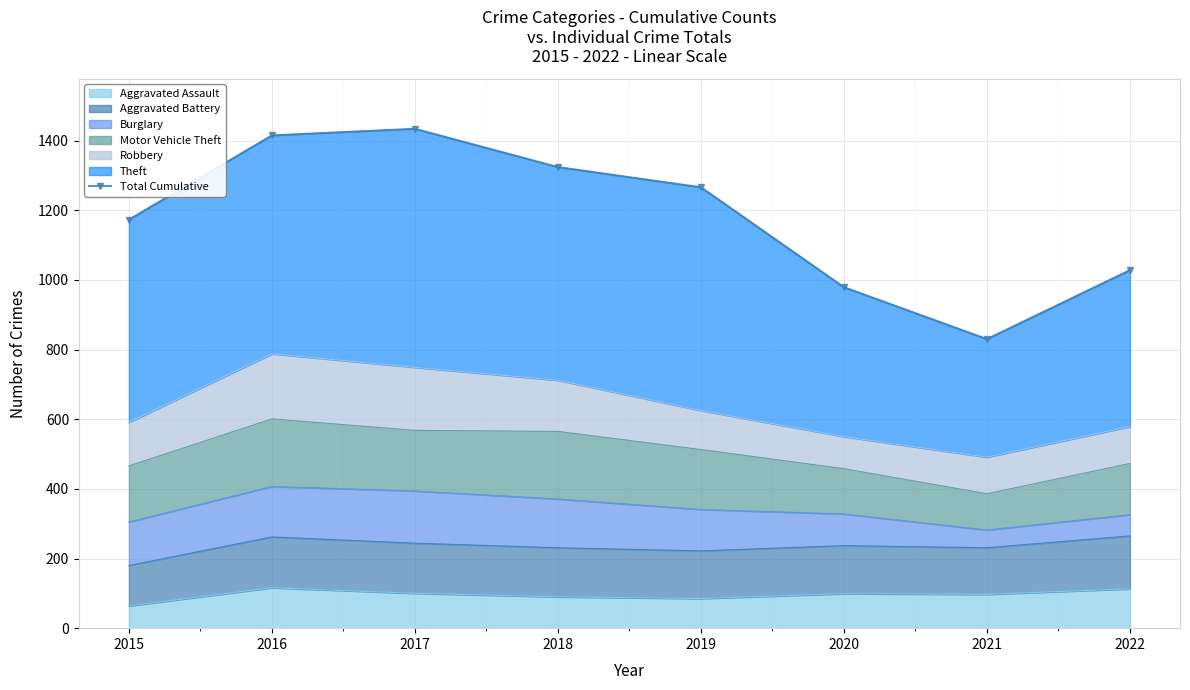

What is the change in value from 2017 to 2018?

-110